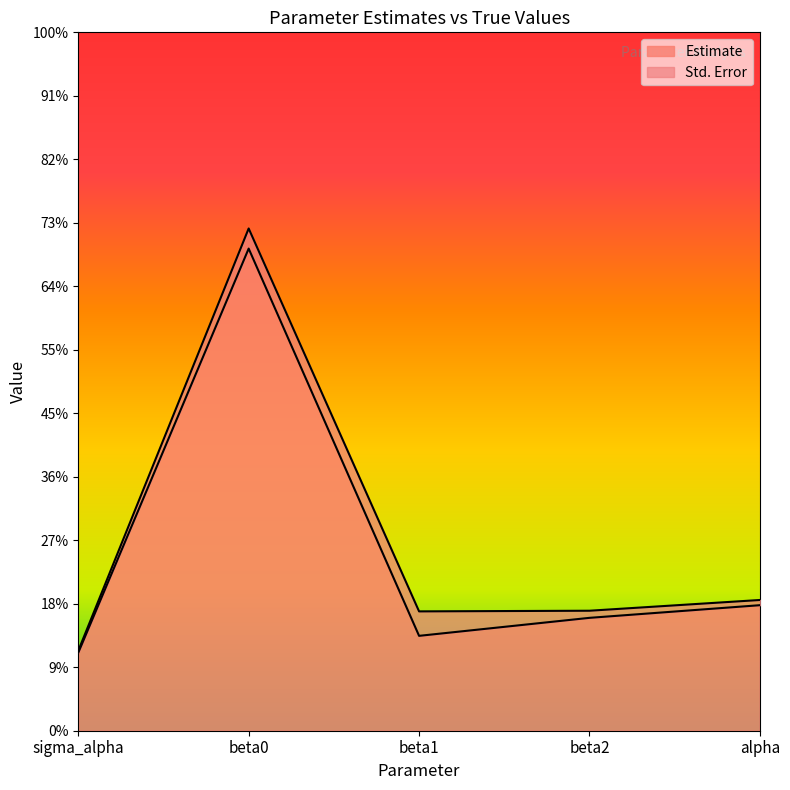

What is the greatest value displayed?

3.8